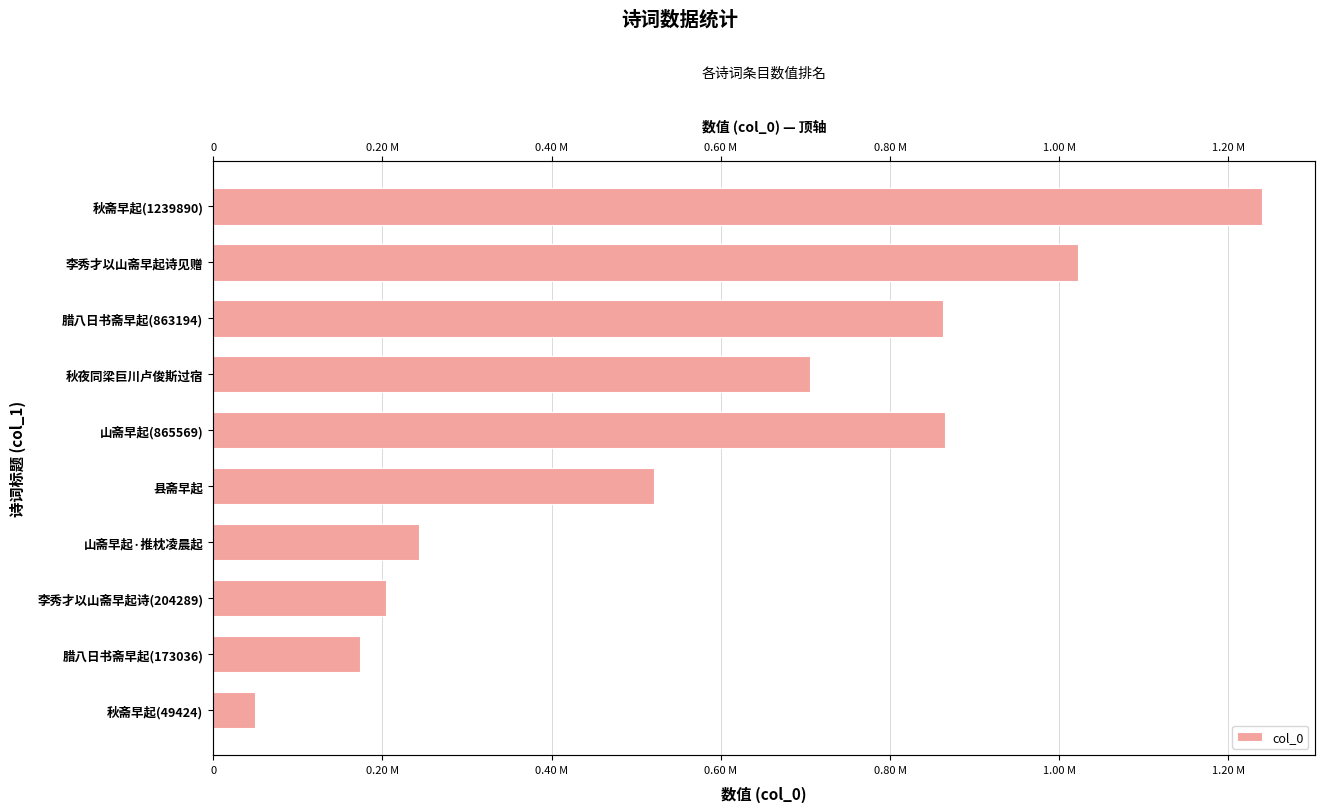

Are the bars grouped side by side (vs. stacked)?

No